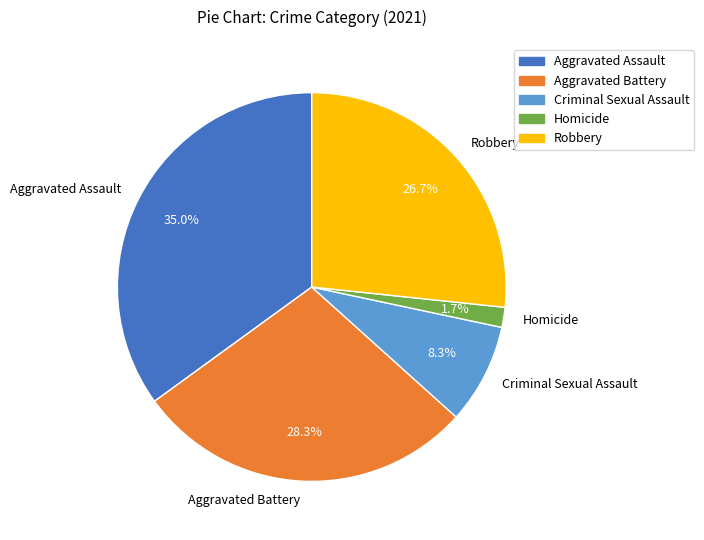

Which slice is the largest?

Aggravated Assault